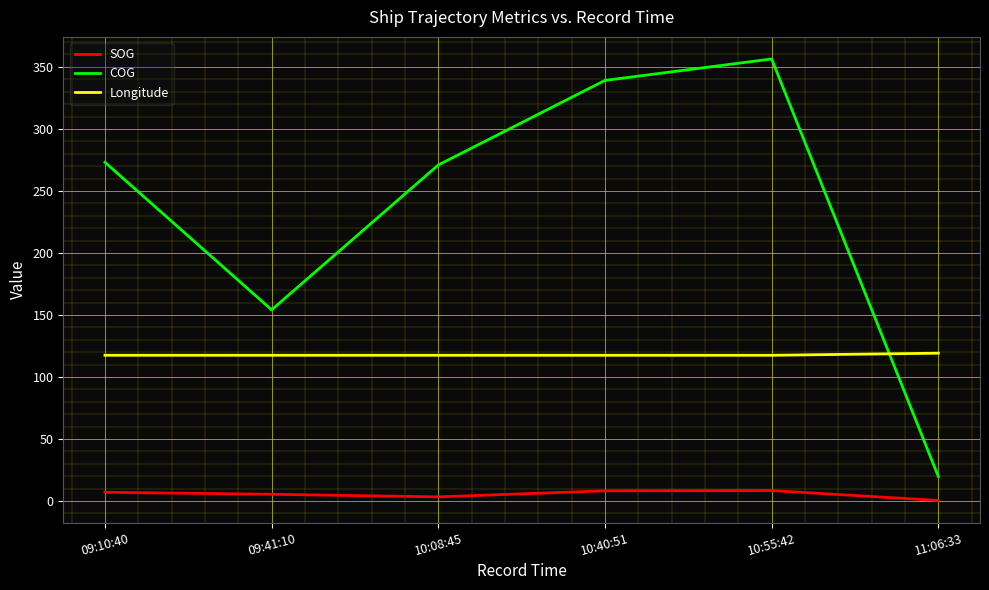

What is the smallest value displayed?

0.4